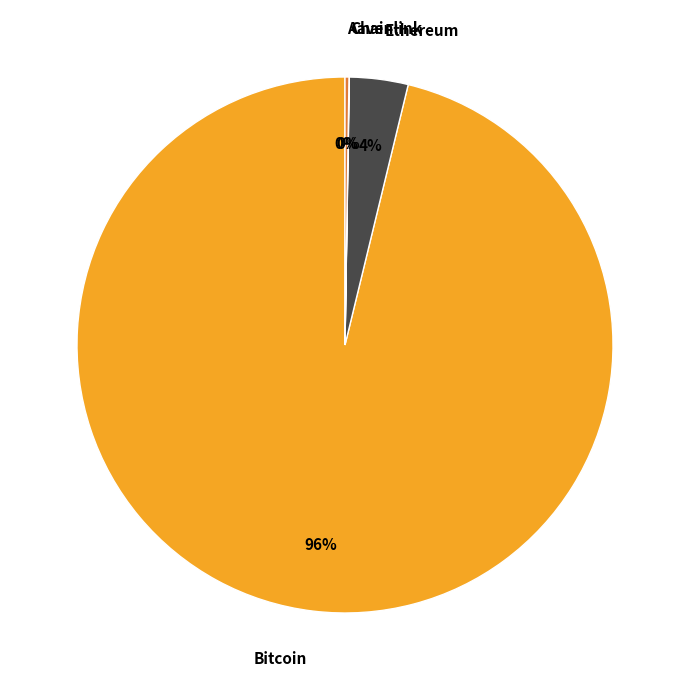

Is it true that Ethereum is 4% of the pie?

True